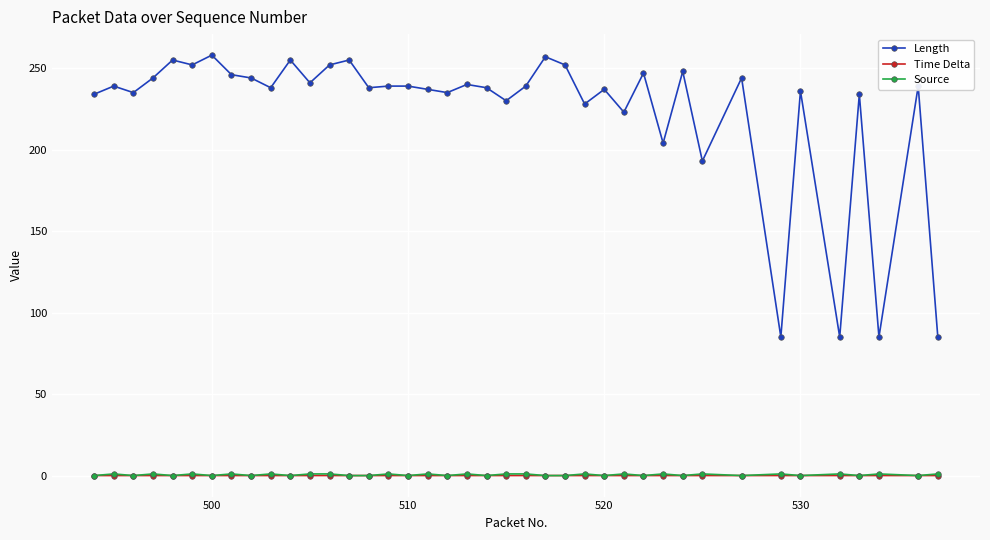

At how many categories does at least one series exceed 190?

36